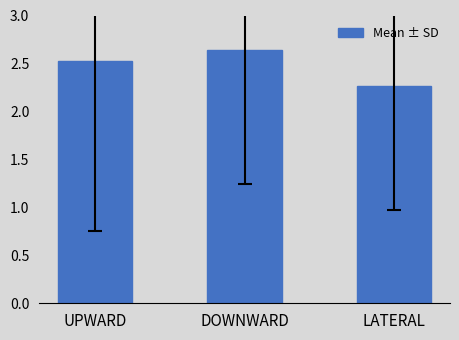

What is the label of the 1st bar from the left?

UPWARD